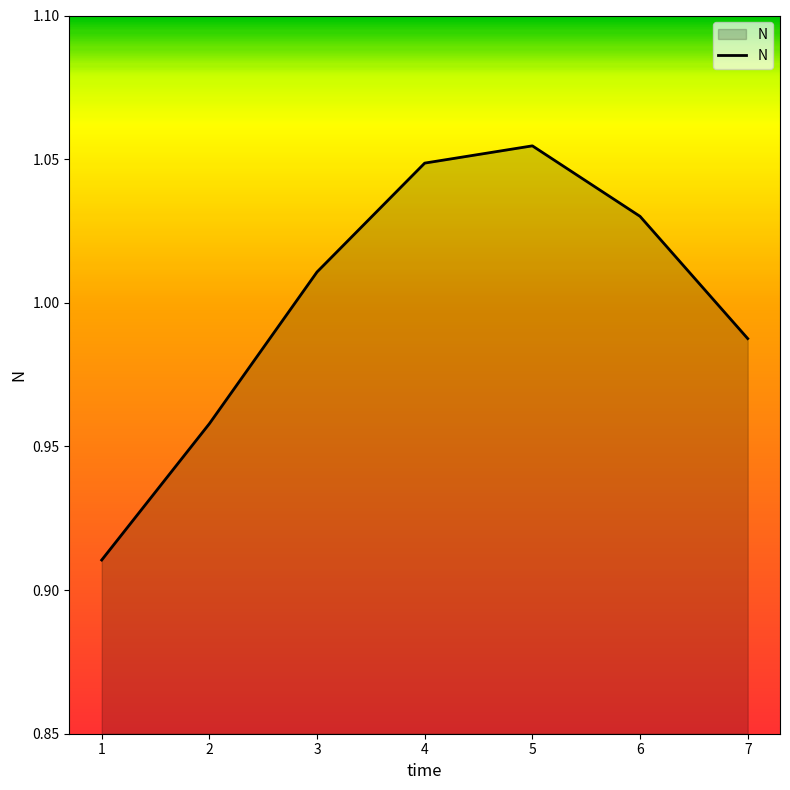

Is it true that the value at 1 is 1.4?

False